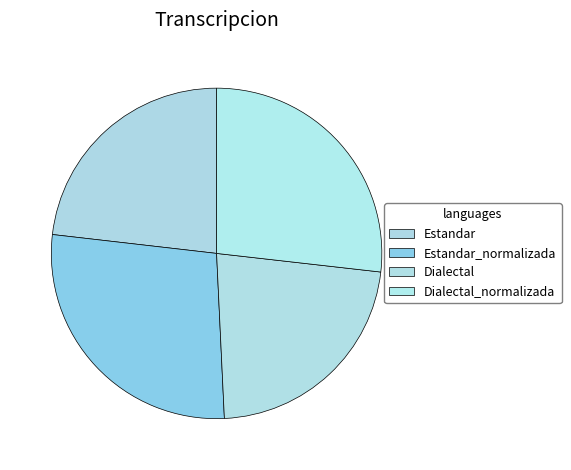

What percentage do Estandar_normalizada and Dialectal together represent?

50.0%